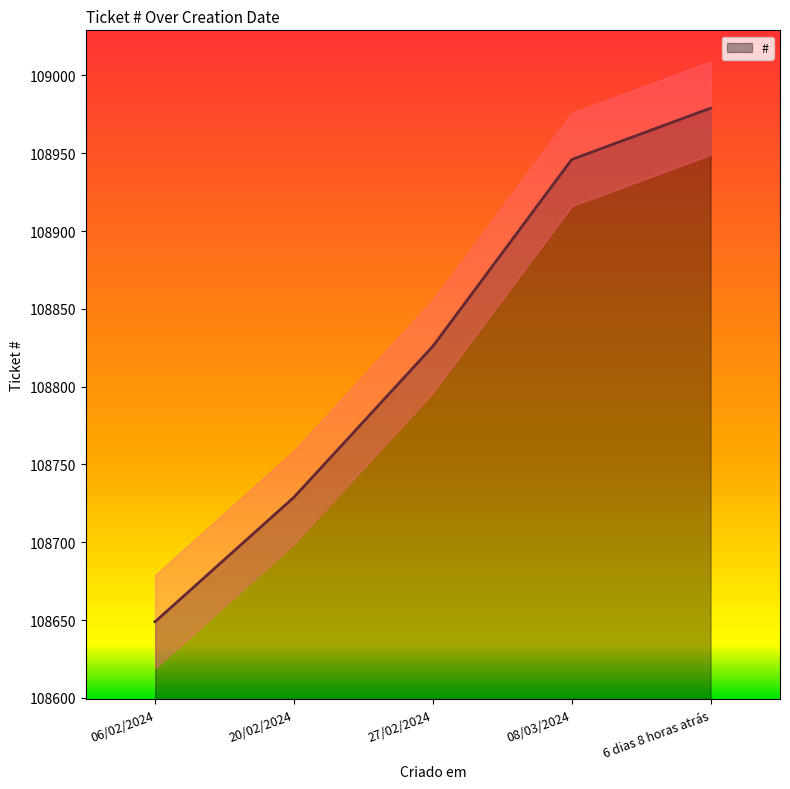

Count the number of categories in the chart.

5